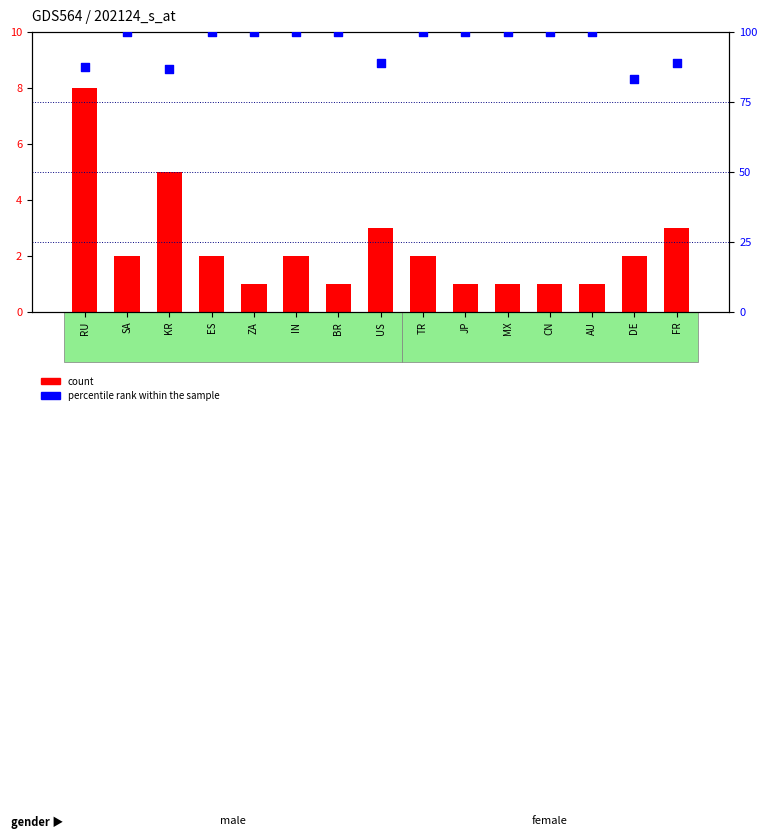

Which series has the widest spread of Y values?

percentile rank within the sample